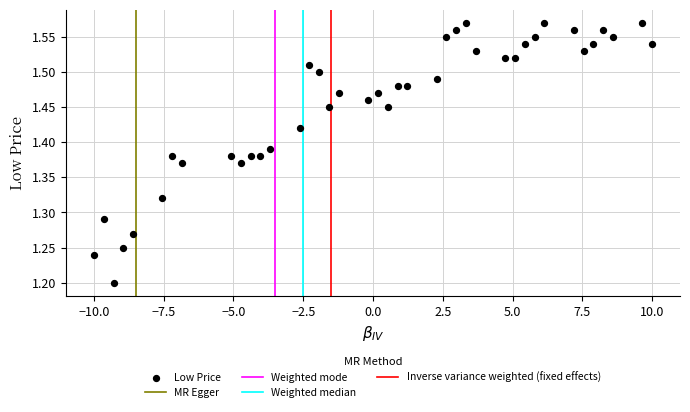

What is the range of Y values (max minus min)?

0.4